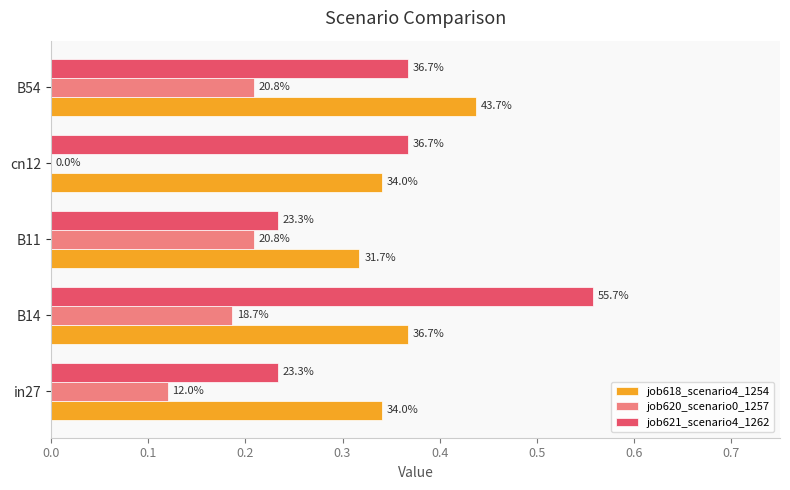

Which series has the widest spread of values?

job621_scenario4_1262